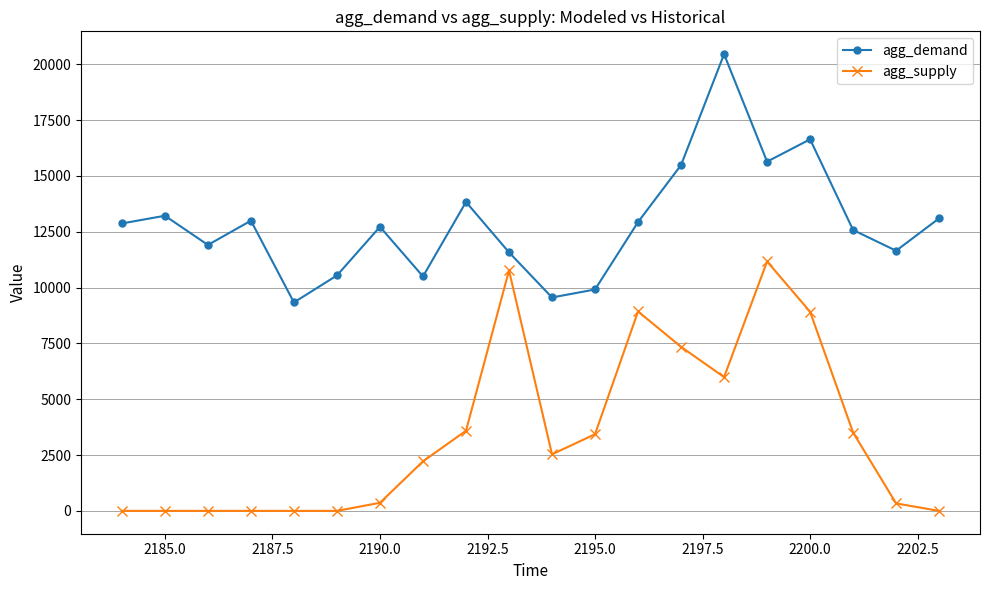

At how many categories does at least one series exceed 1135?

20